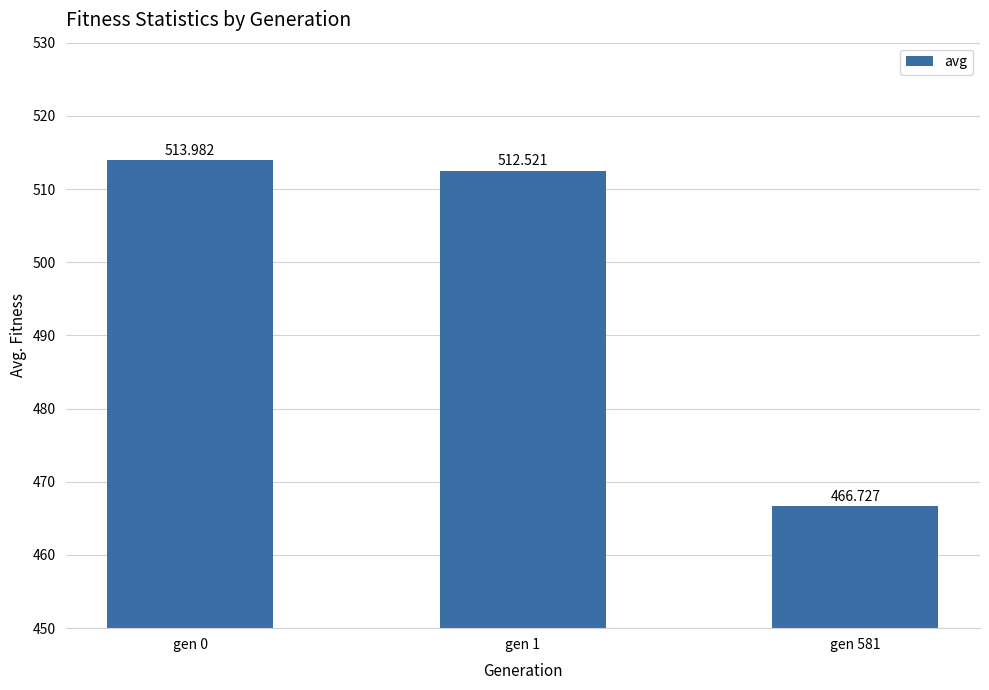

Where is the data nearest to the value 490?

gen 1